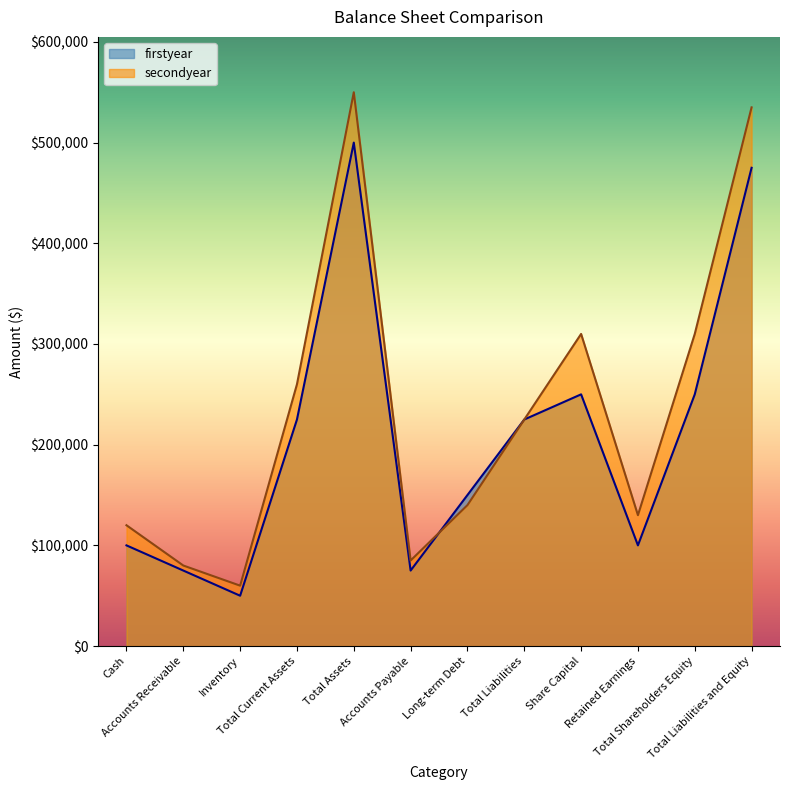

What is the label of the 7th point from the left?

Long-term Debt